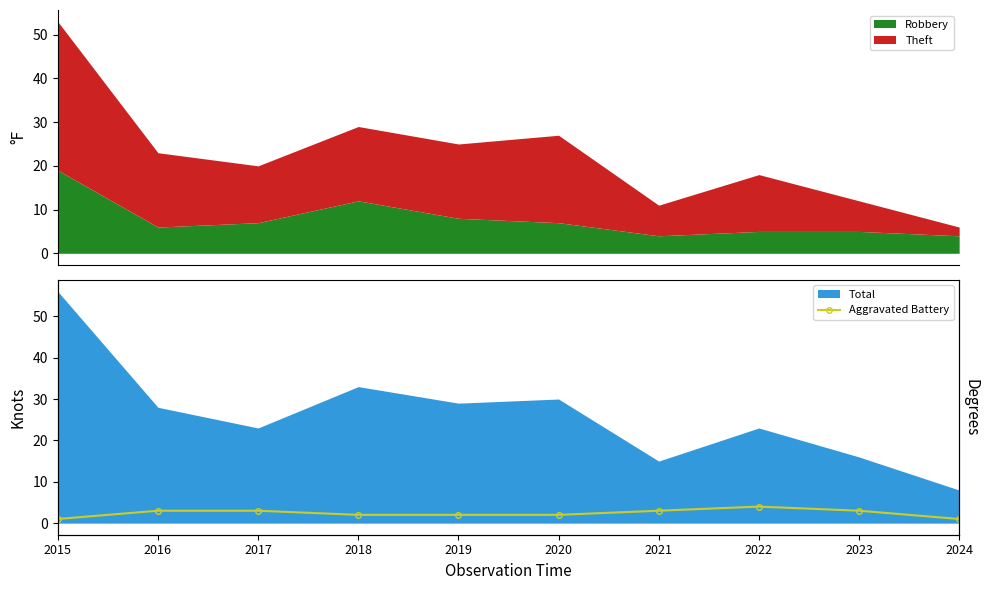

True or false: the data shows 0 at 2015.

False